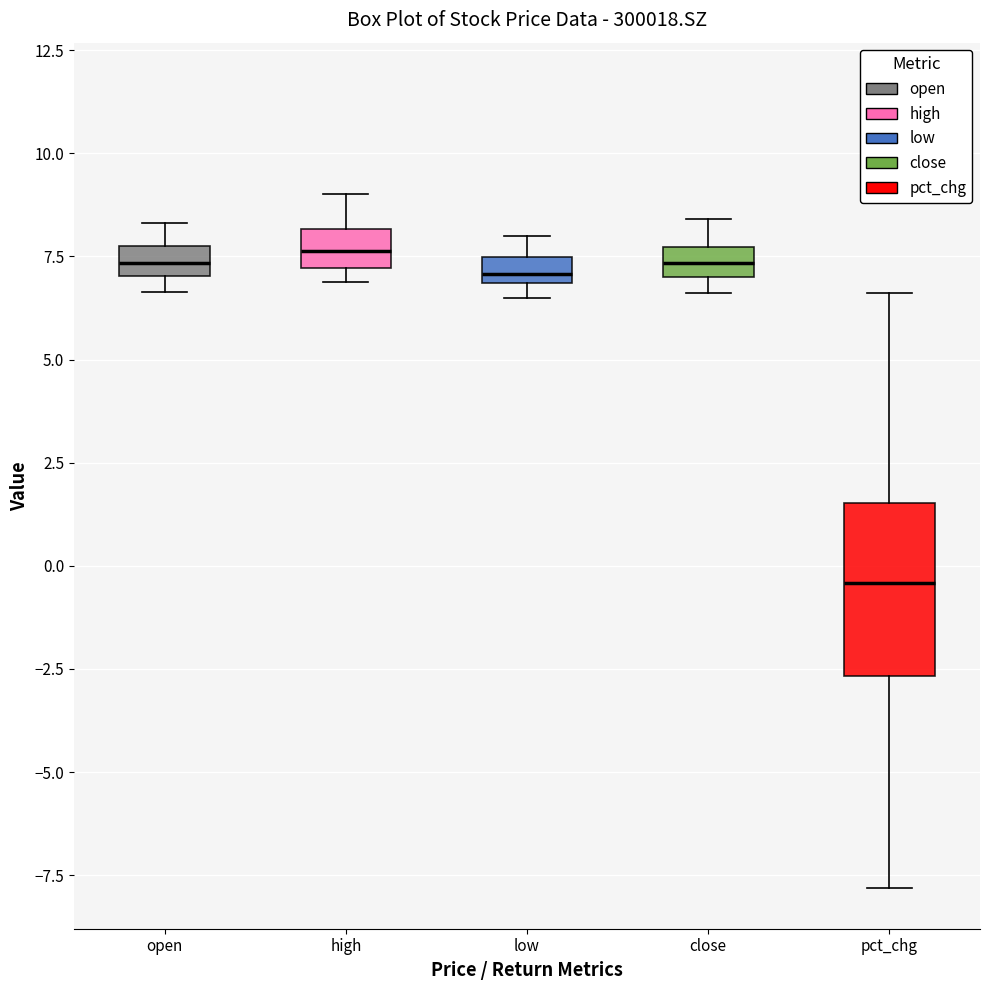

Where does the upper whisker of the box for close end on the y-axis? The values are not printed on the chart, so give them approximately, as read against the axis.

8.5